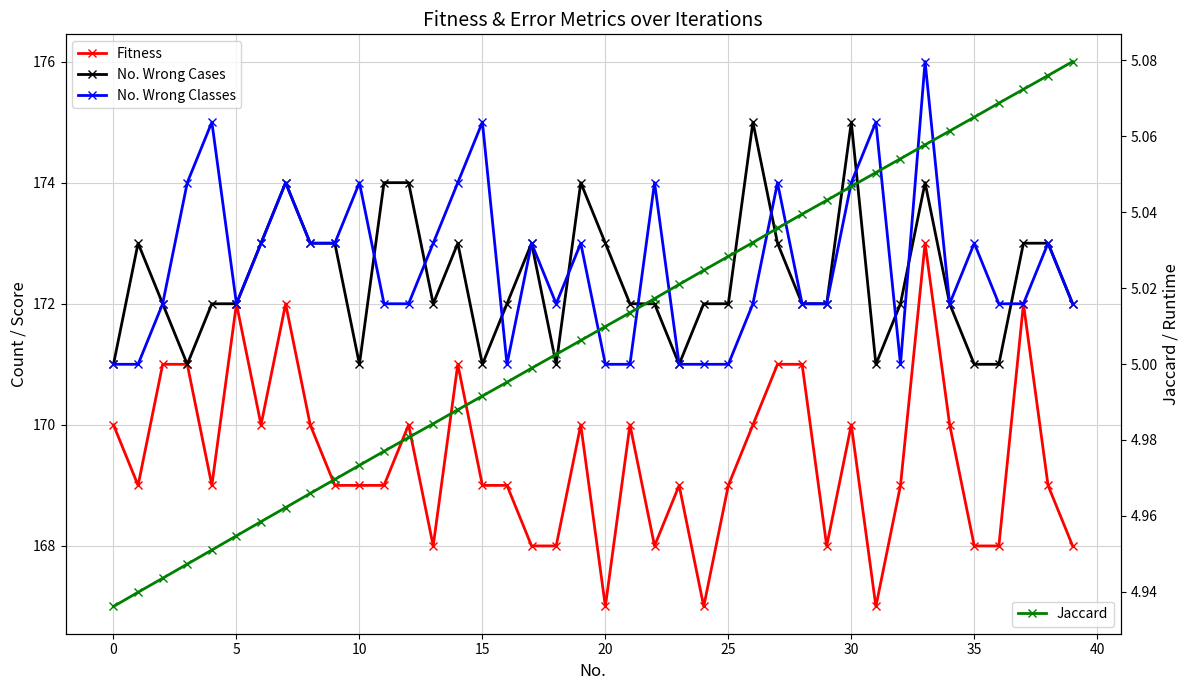

What is the average value of the Fitness series?

169.4